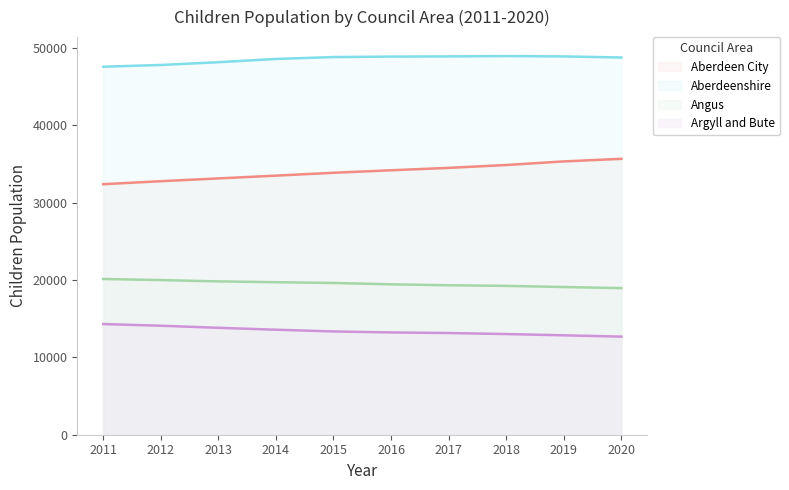

True or false: Argyll and Bute has a value of 12854.5 at 2019.

True